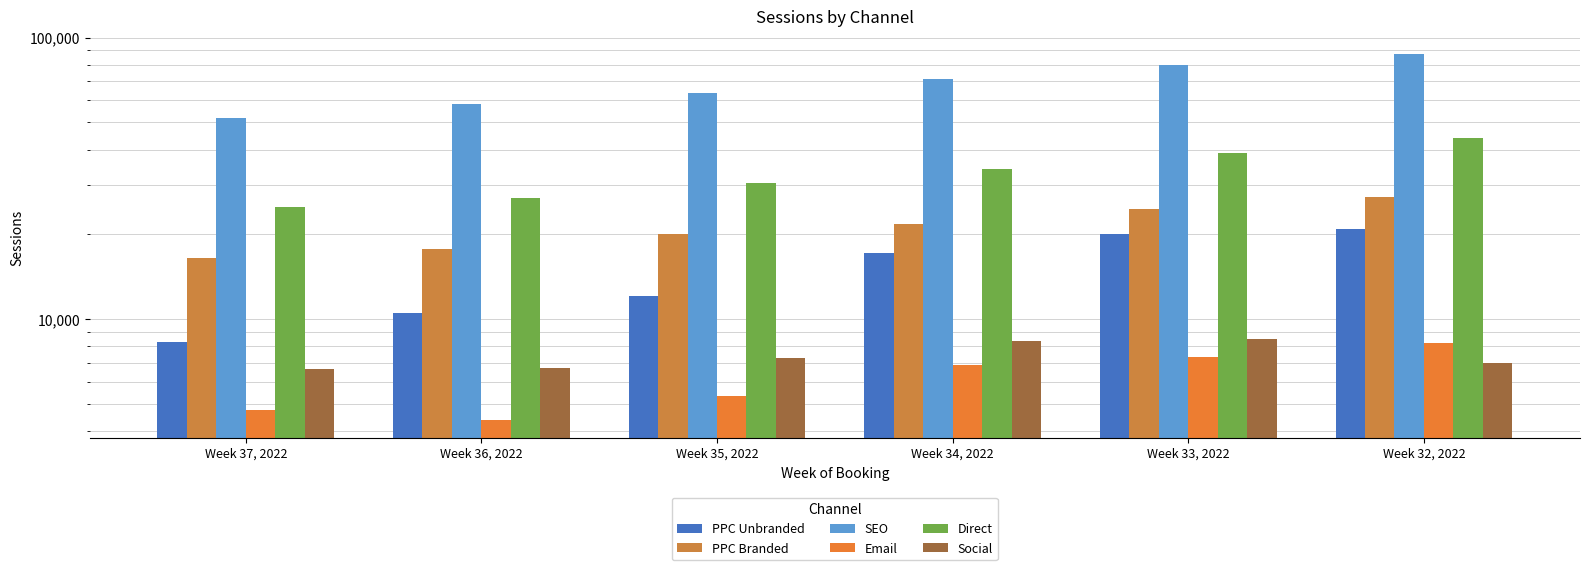

The value of Direct at Week 32, 2022 is 43970. True or false?

True